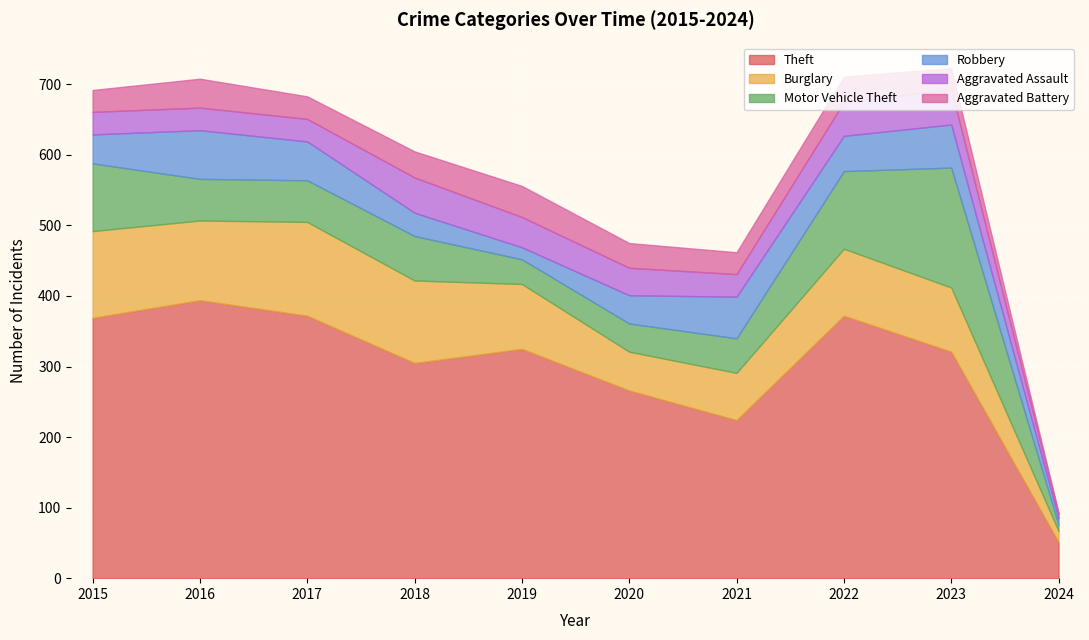

Which series changed the most between 2022 and 2023?

Motor Vehicle Theft